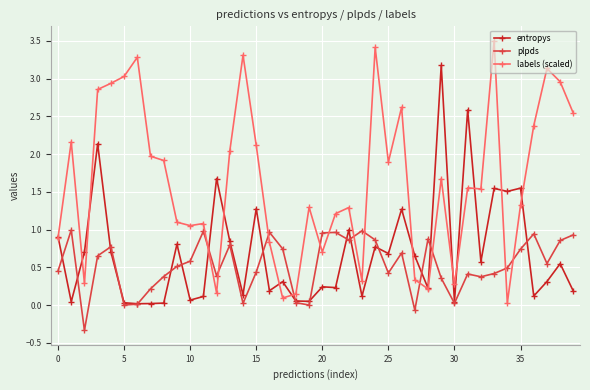

What are all the series names shown in the legend?

entropys, plpds, labels (scaled)